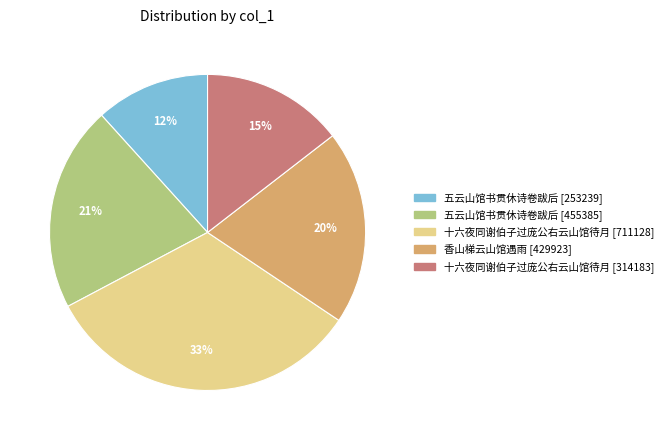

Does any single category account for the majority?

No